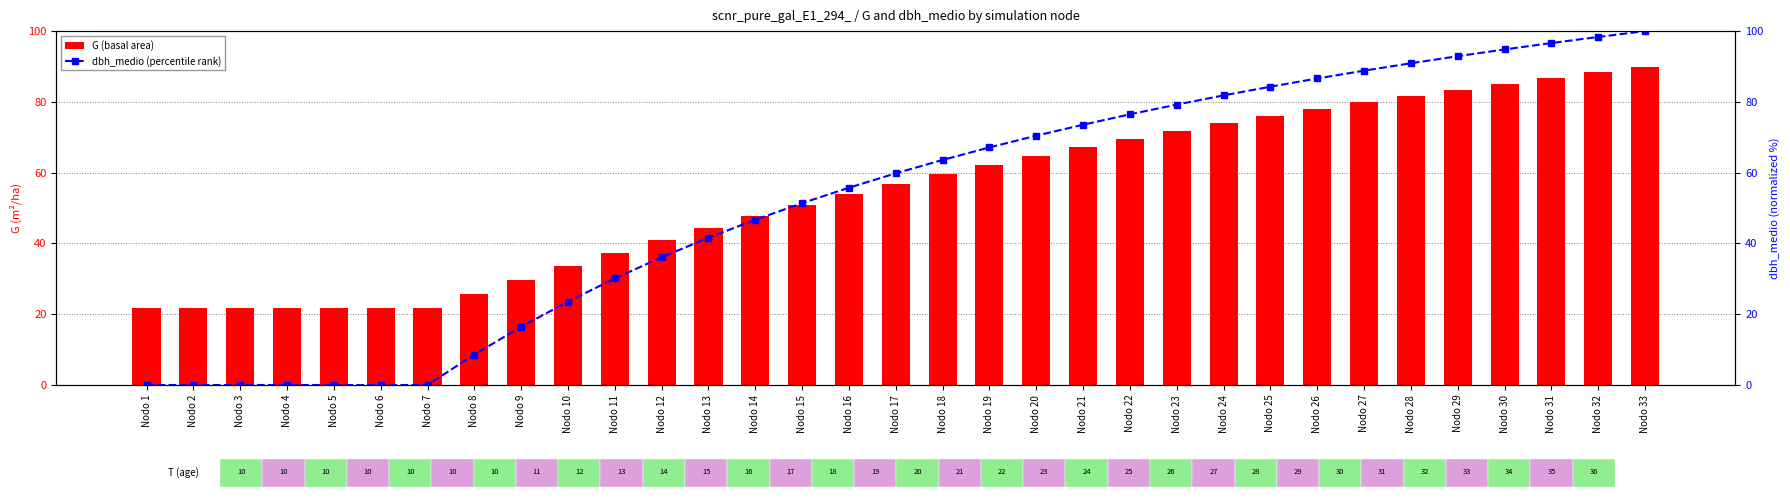

What is the average value of the G (basal area) series?

54.3